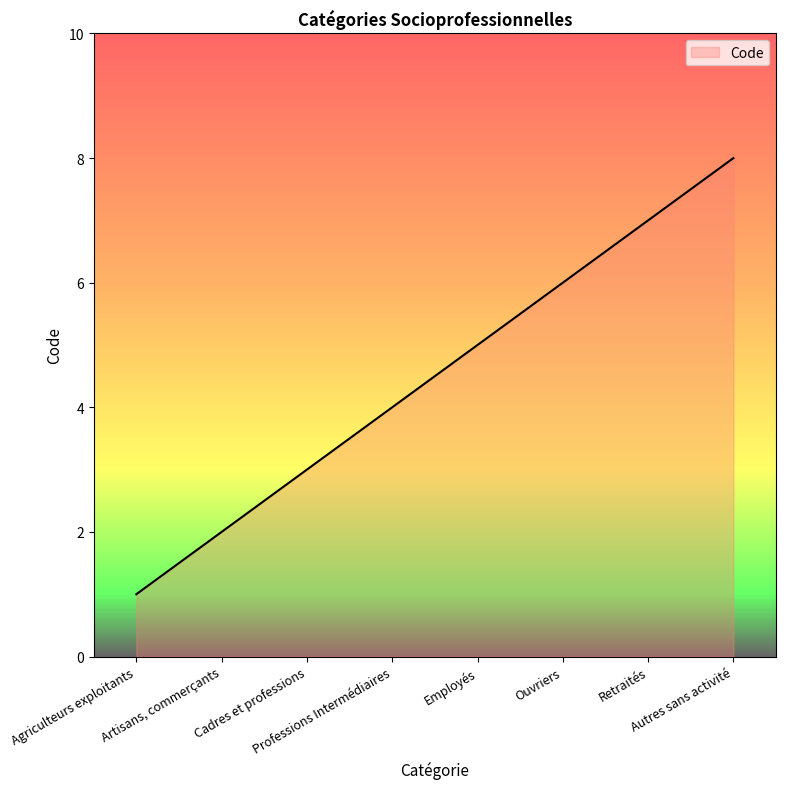

What is the sum of all values?

36